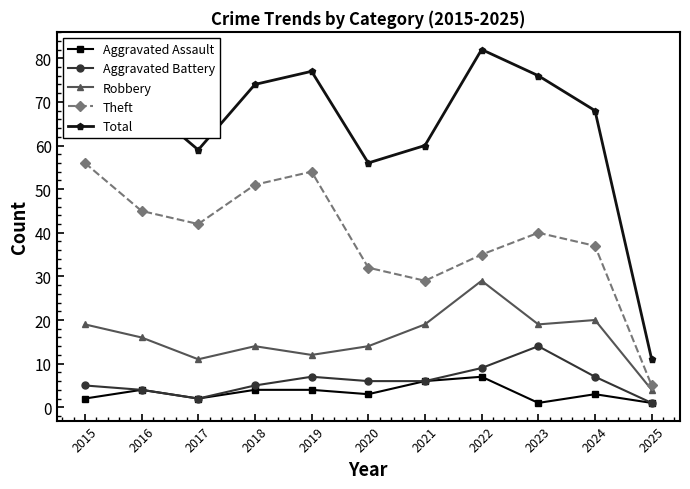

Between 2023 and 2015, which is larger?

2015